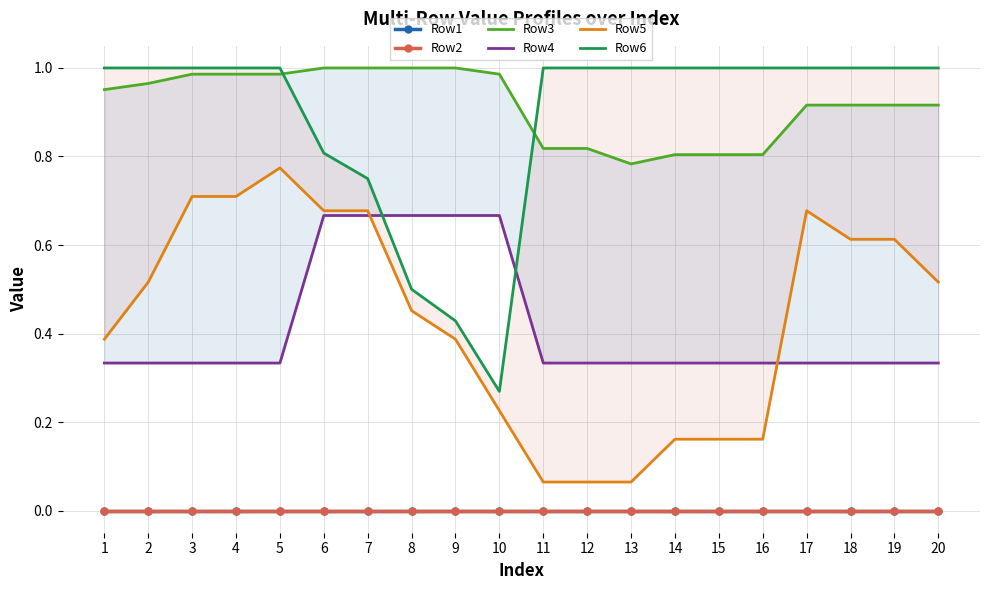

True or false: Row1 and Row3 intersect in this chart.

False